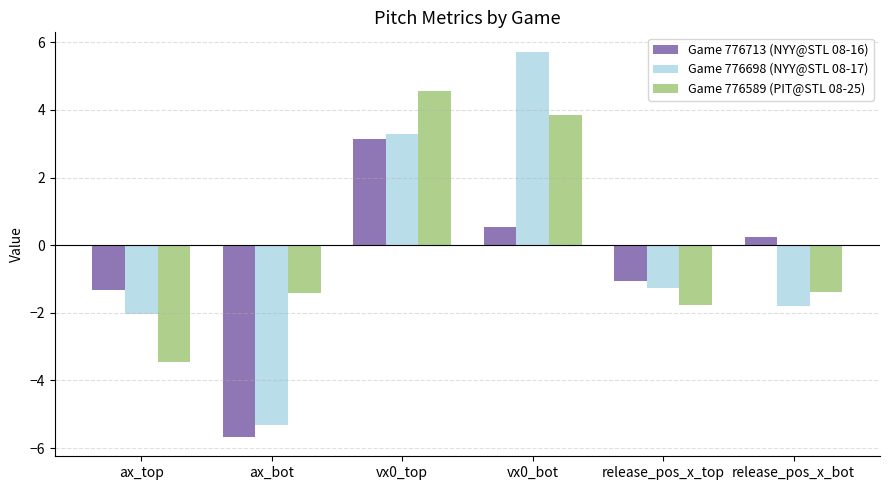

What is the label of the 3rd bar from the right?

vx0_bot